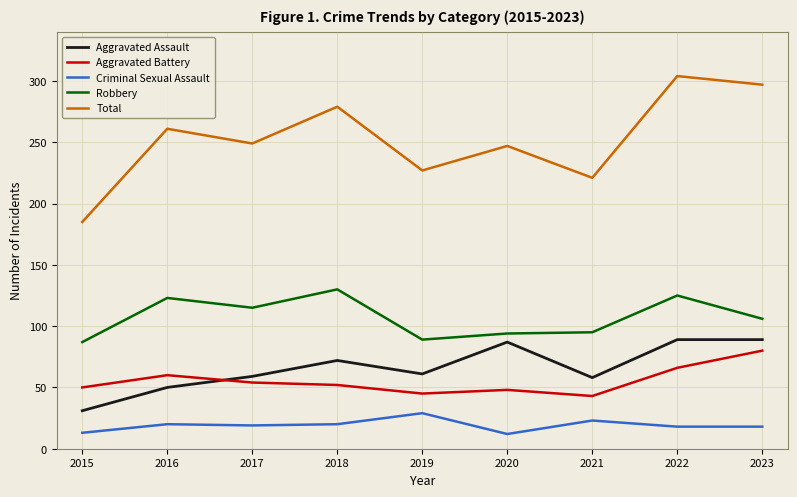

True or false: Robbery and Total cross at least once.

False